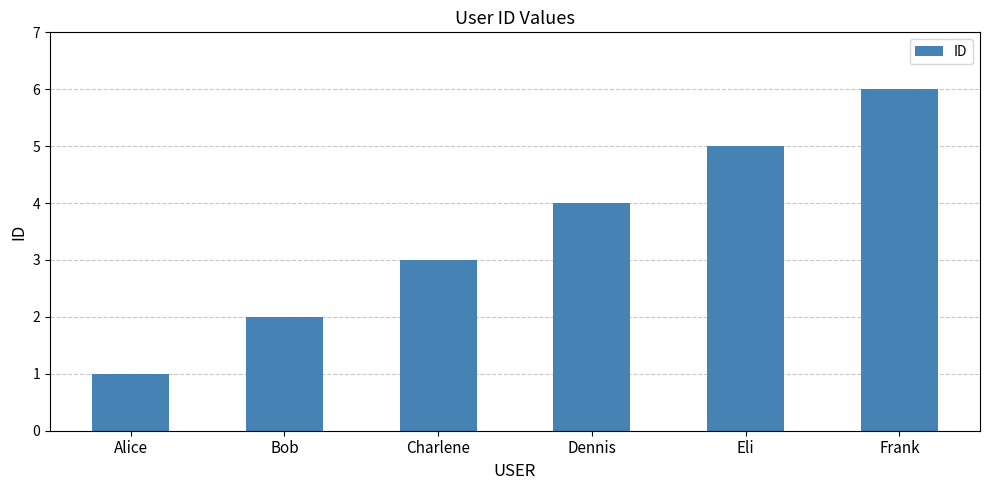

What is the minimum value shown in the chart?

1